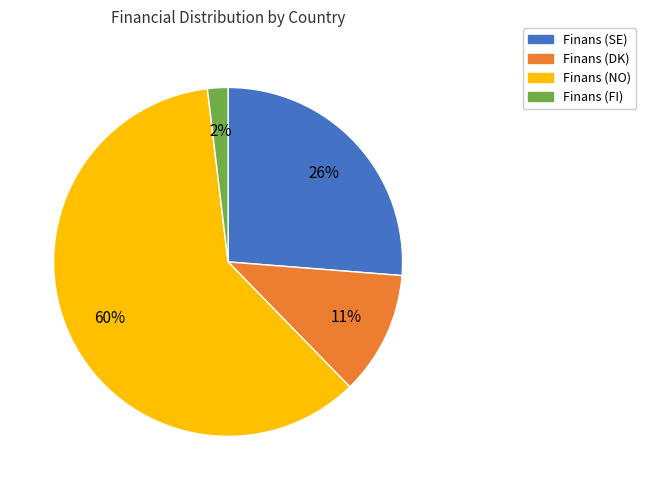

To the nearest percent, what percentage of the pie is Finans (SE)?

26%